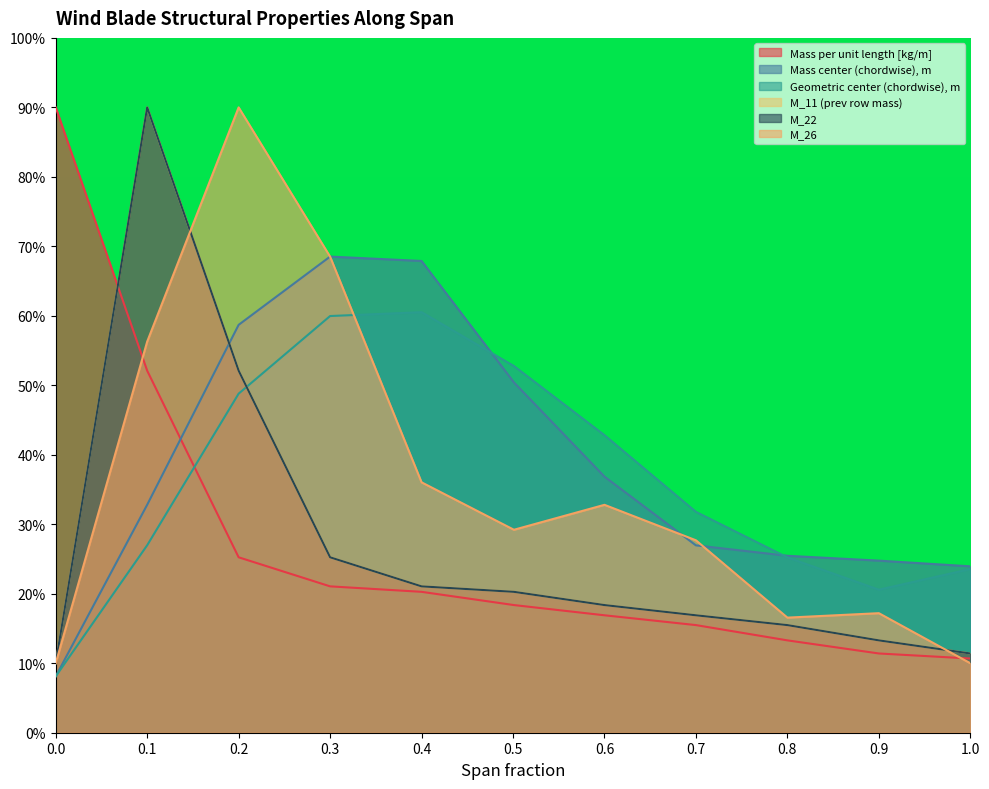

What are all the series names shown in the legend?

Mass per unit length [kg/m], Mass center (chordwise), m, Geometric center (chordwise), m, M_11 (prev row mass), M_22, M_26